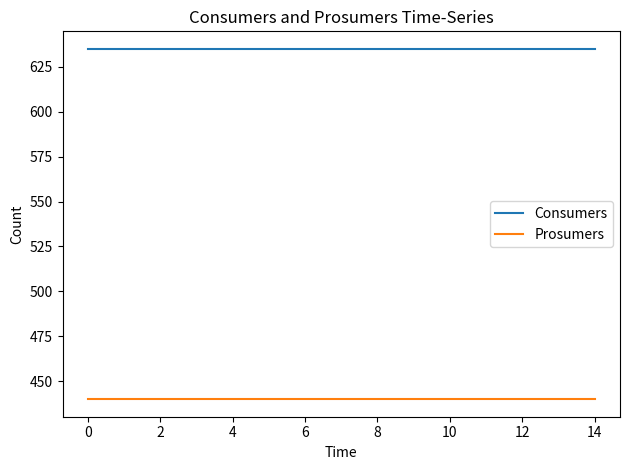

Which series has the largest total across all categories?

Consumers